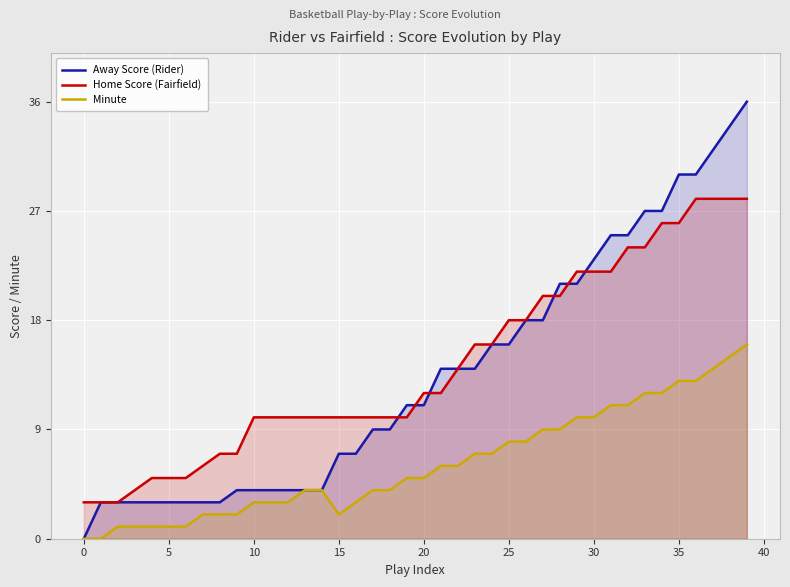

What is the sum of all Home Score (Fairfield) values?

572